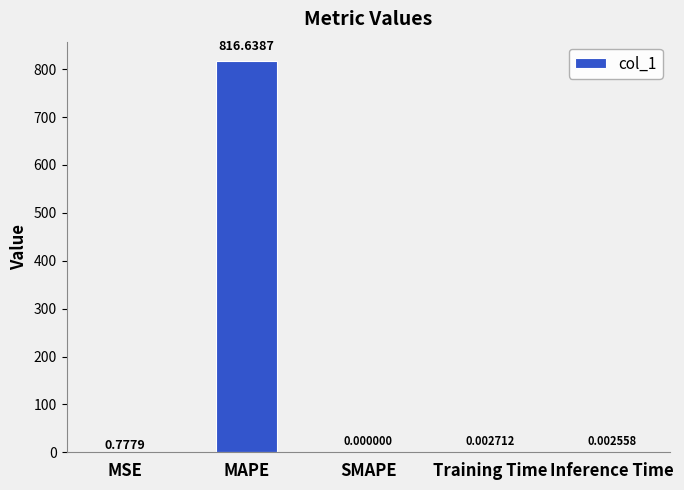

Where is the data nearest to the value 408?

MSE